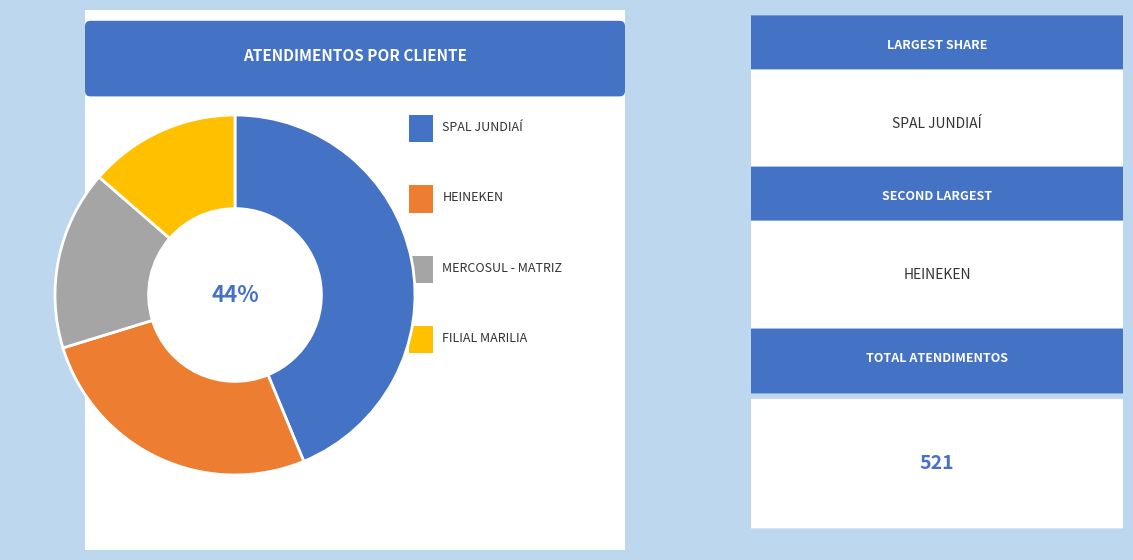

To the nearest percent, what is the average slice percentage?

25%